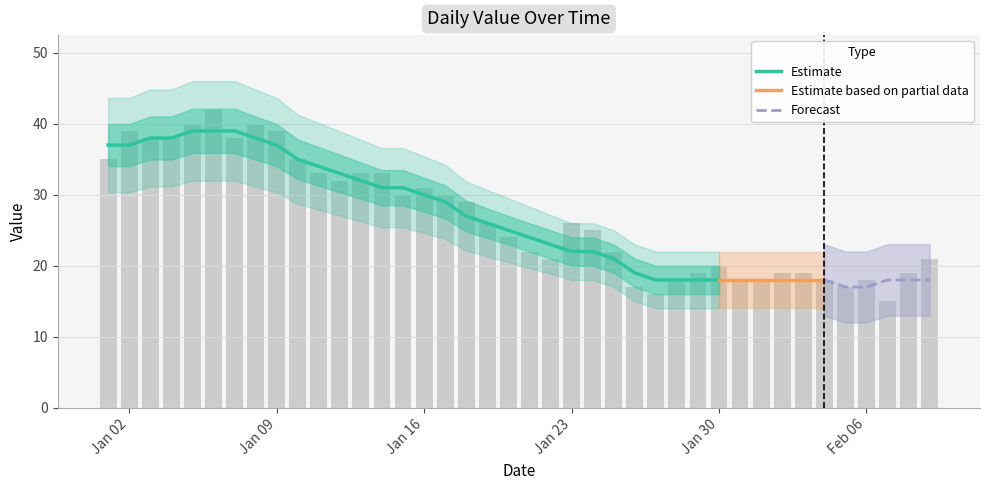

What is the value of the 4th bar from the left?

38